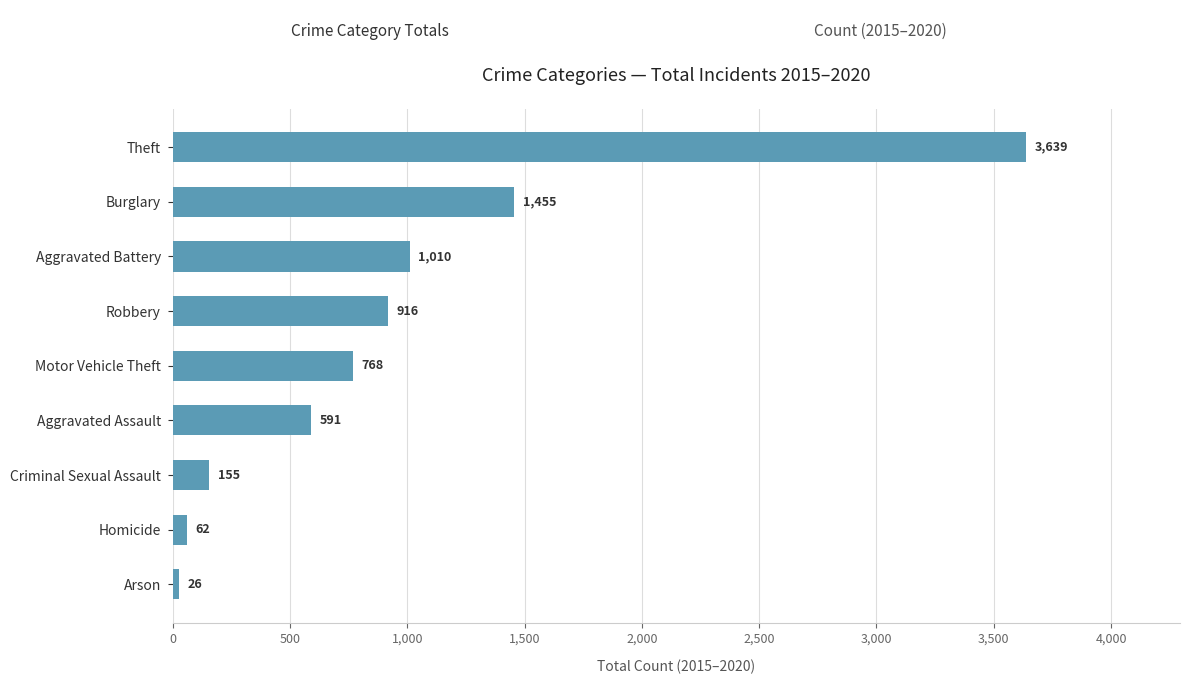

Where is the data nearest to the value 1832?

Burglary